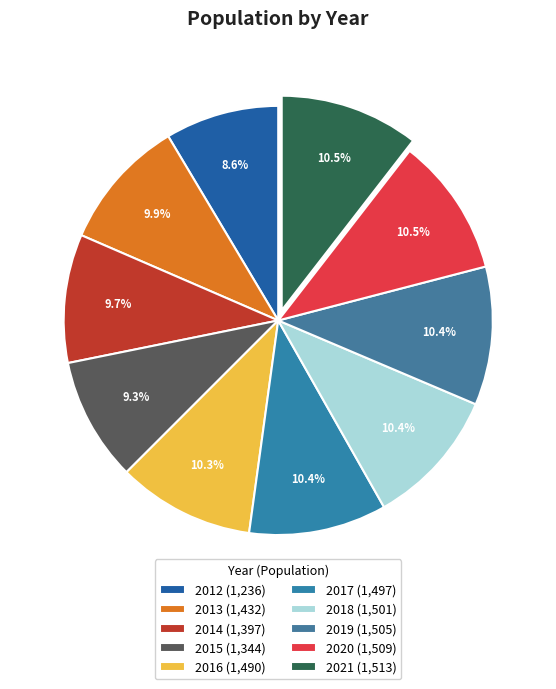

To the nearest percent, what is the difference between the 2014 and 2012 slice percentages?

1%